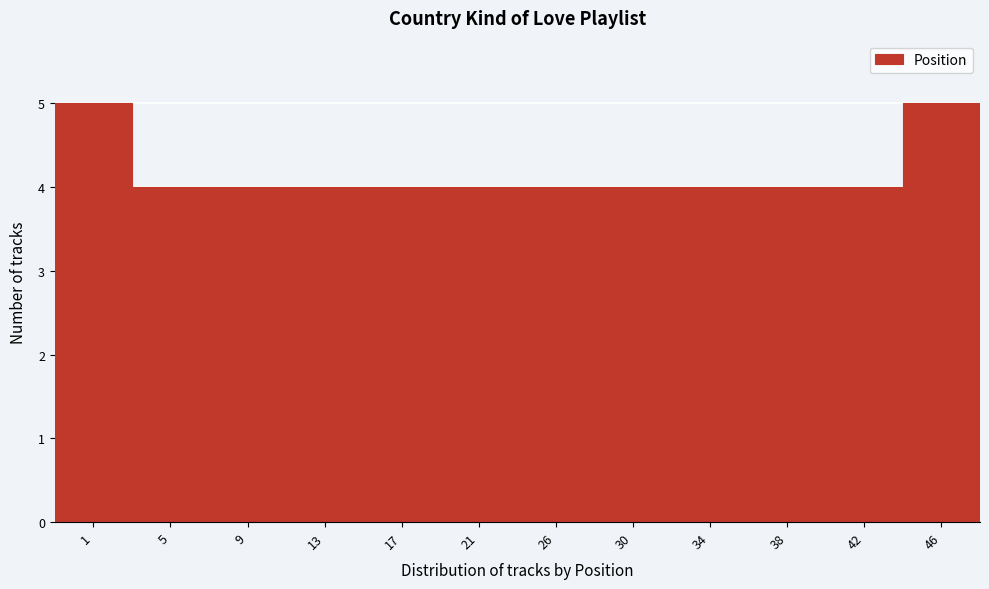

Reading left to right, list all the values displayed in this chart.

1=5	5=4	9=4	13=4	17=4	21=4	26=4	30=4	34=4	38=4	42=4	46=5